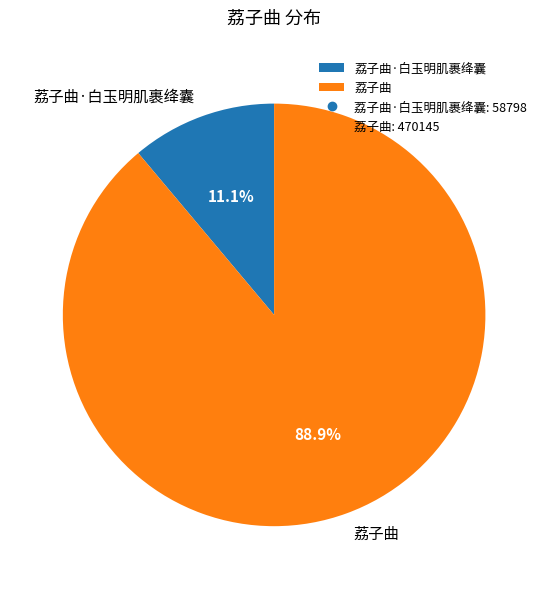

Between 荔子曲 and 荔子曲·白玉明肌裹绛囊, which is larger?

荔子曲